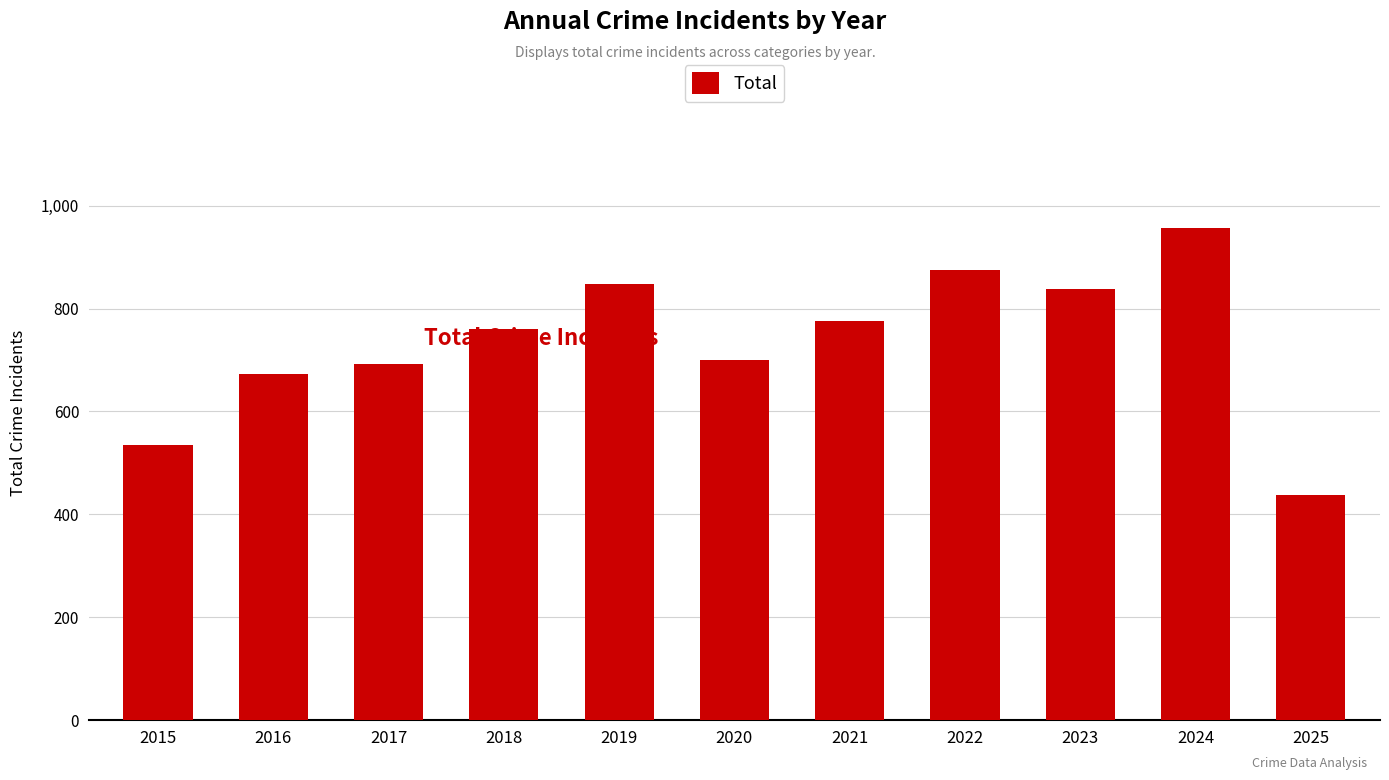

The value at 2022 is 874. True or false?

True